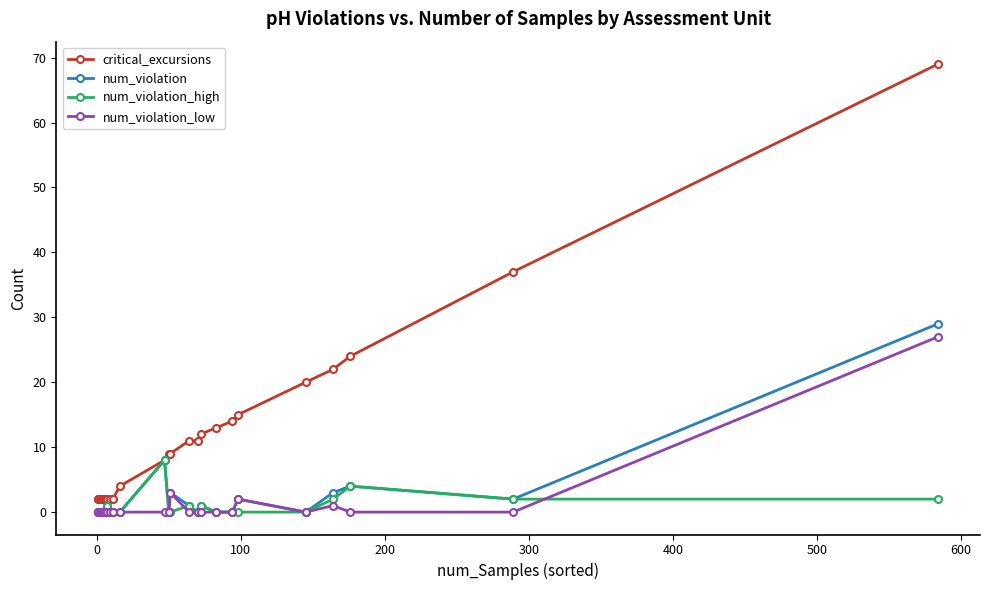

In num_violation, how many points are higher than both neighbors (excluding endpoints)?

6